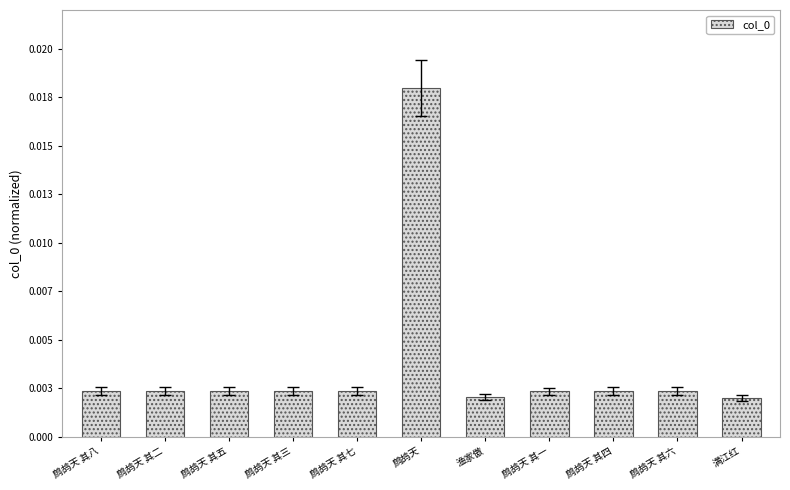

Rank the categories by value from lowest to highest.

满江红, 渔家傲, 鹧鸪天 其一, 鹧鸪天 其二, 鹧鸪天 其三, 鹧鸪天 其四, 鹧鸪天 其五, 鹧鸪天 其六, 鹧鸪天 其七, 鹧鸪天 其八, 鹧鸪天